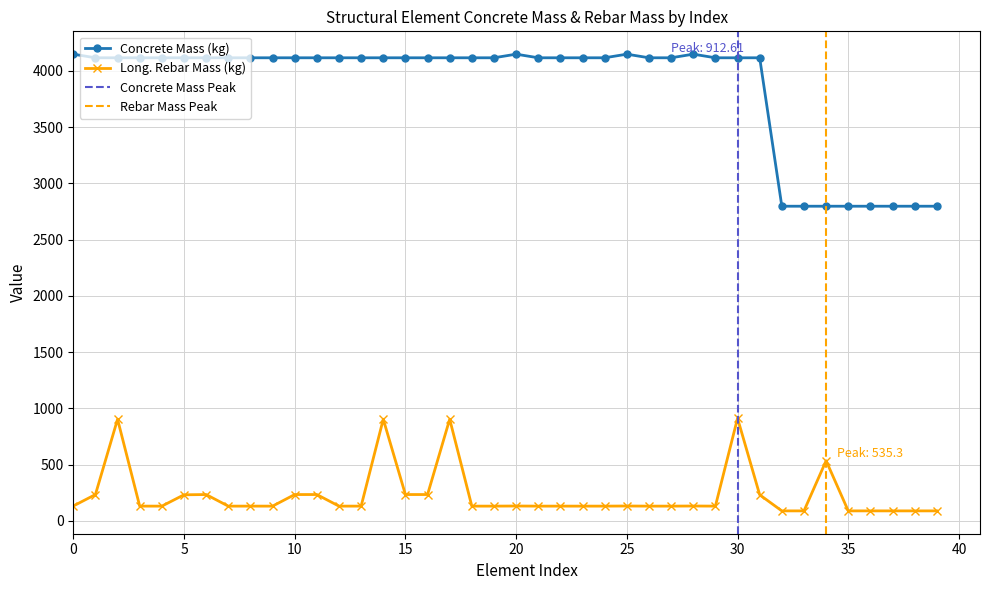

True or false: the data shows 4147.1 at 20.

True